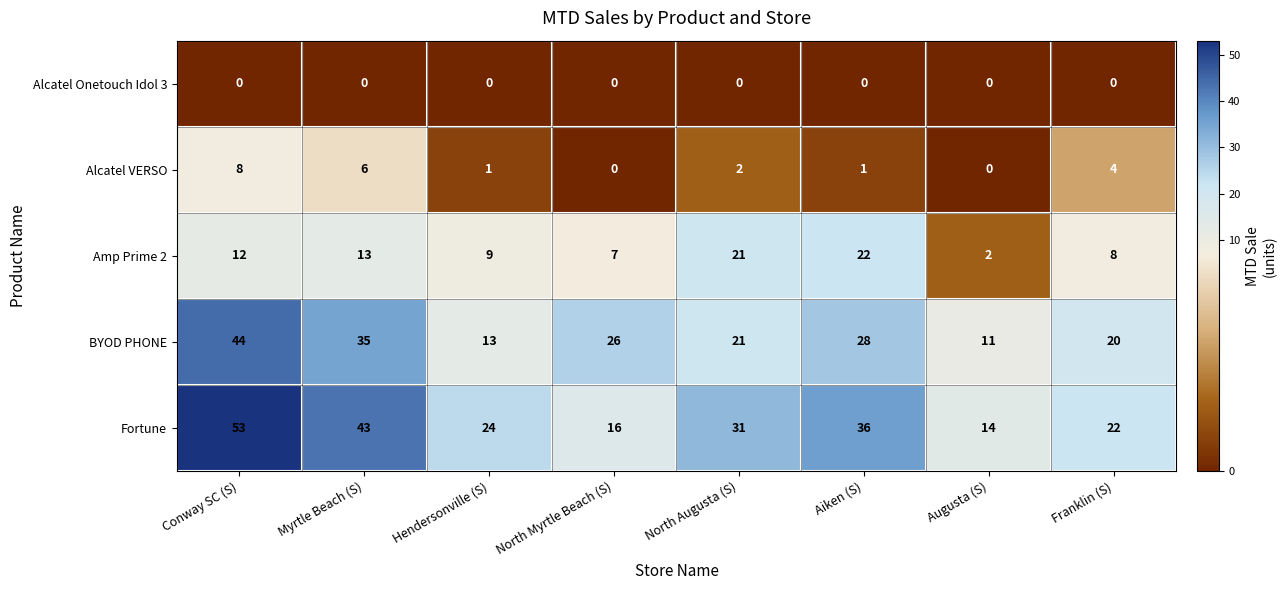

Which series has the largest total across all categories?

Fortune